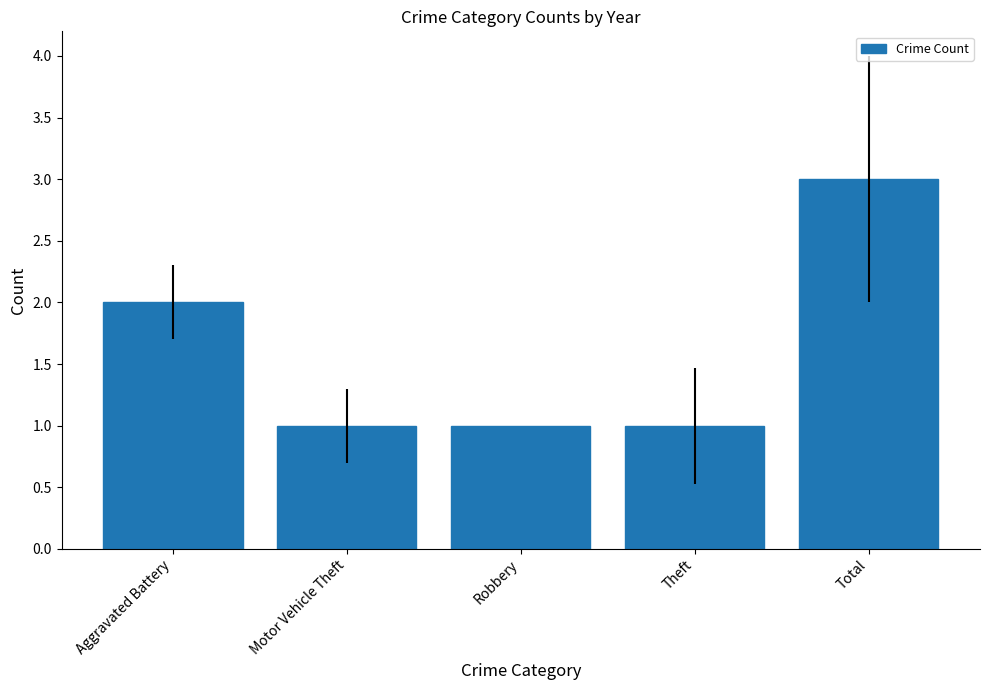

True or false: the data shows 1 at Total.

False